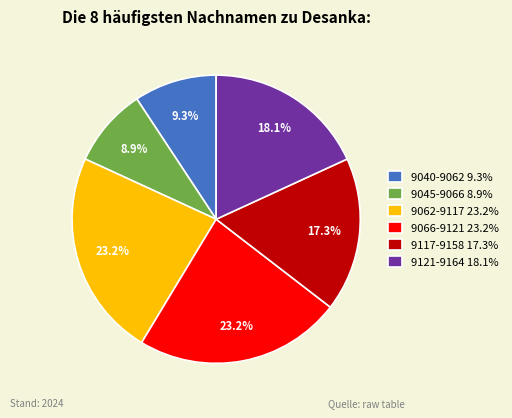

Is 9121-9164 the majority of the pie?

No